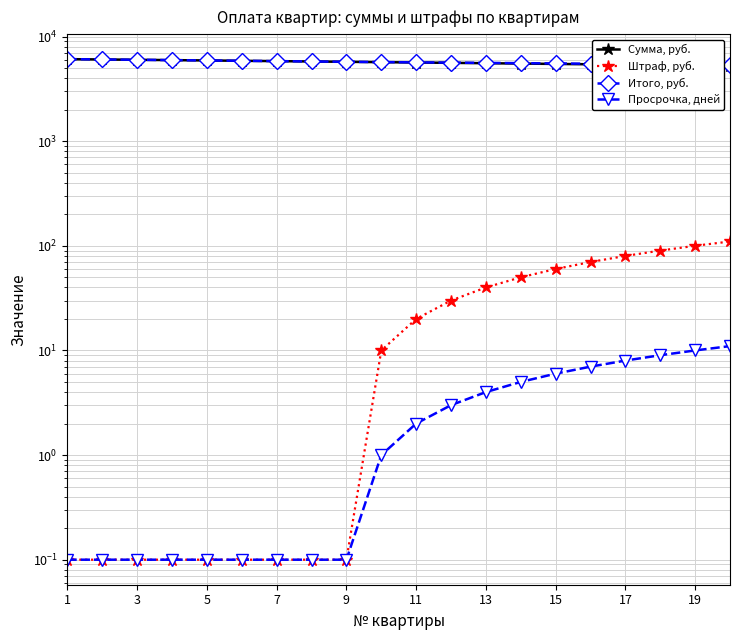

Where is Сумма, руб. nearest to the value 5670?

11